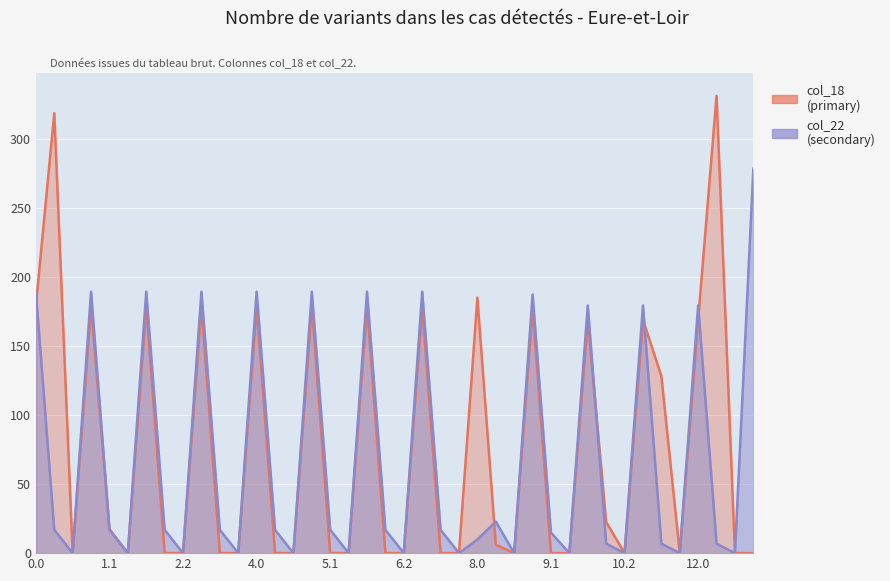

What is the label of the 24th point from the left?

23